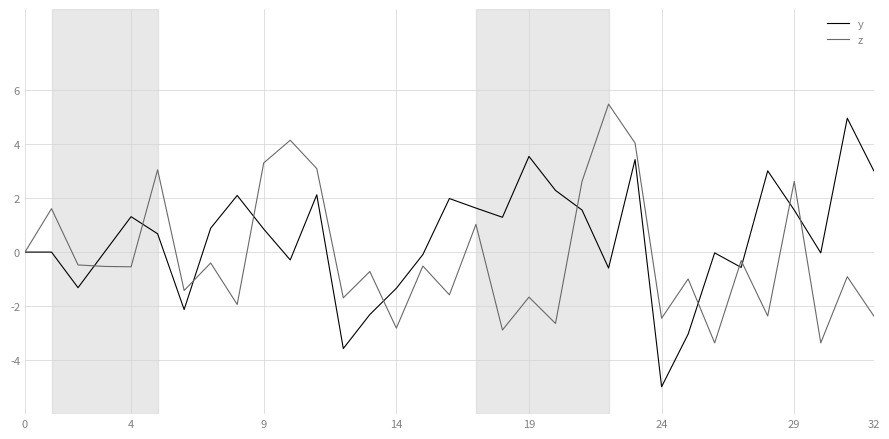

Which series has the largest total across all categories?

y